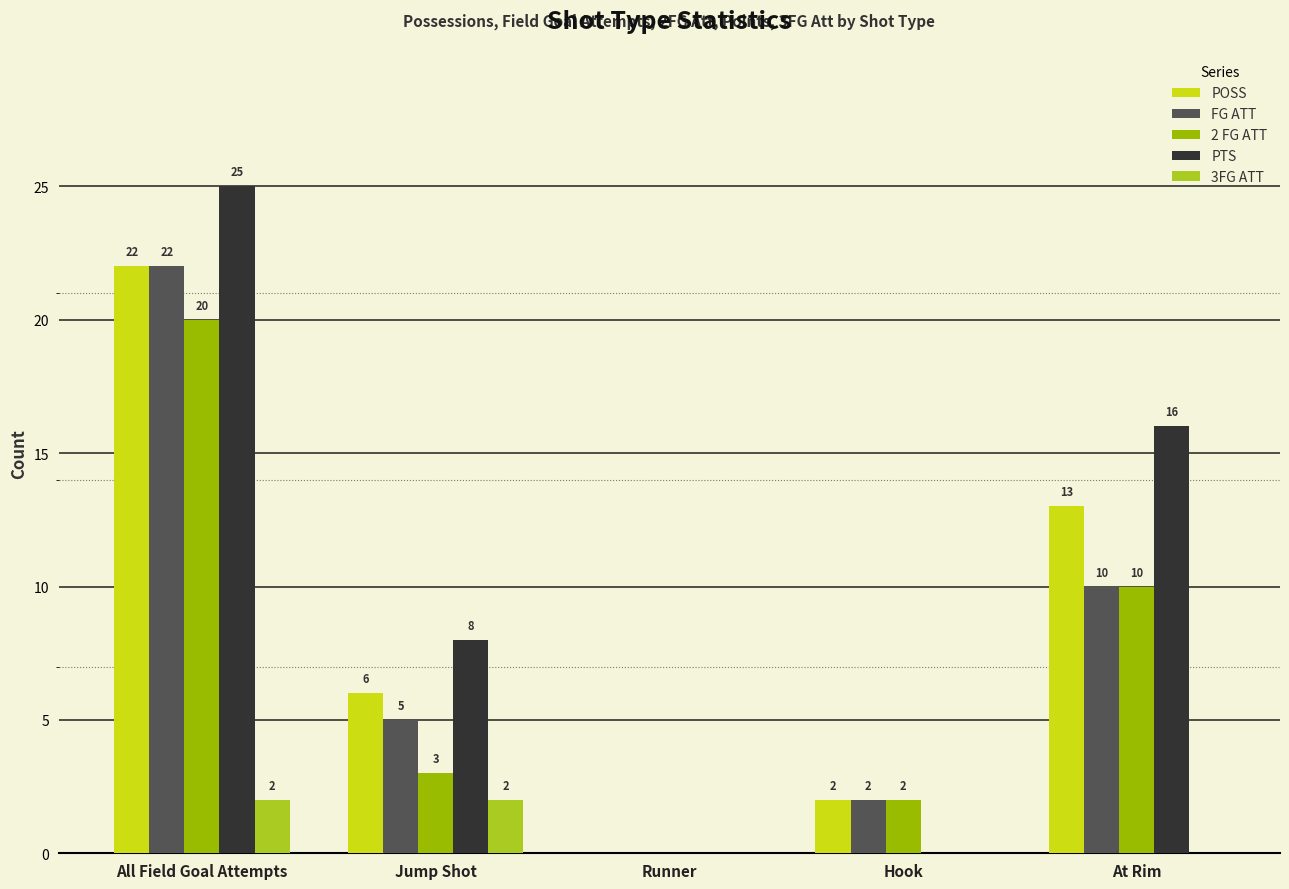

At which category does the chart reach its peak across all series?

All Field Goal Attempts